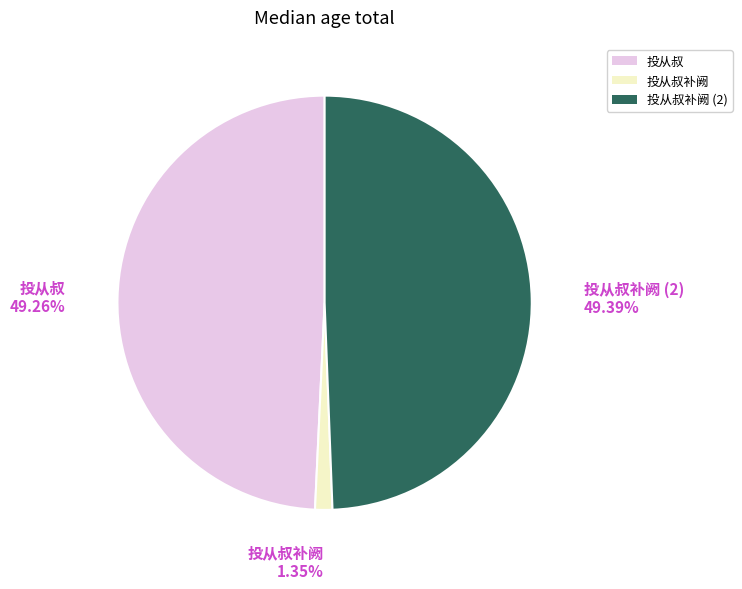

Which category has the smallest portion of the pie?

投从叔补阙 1.35%